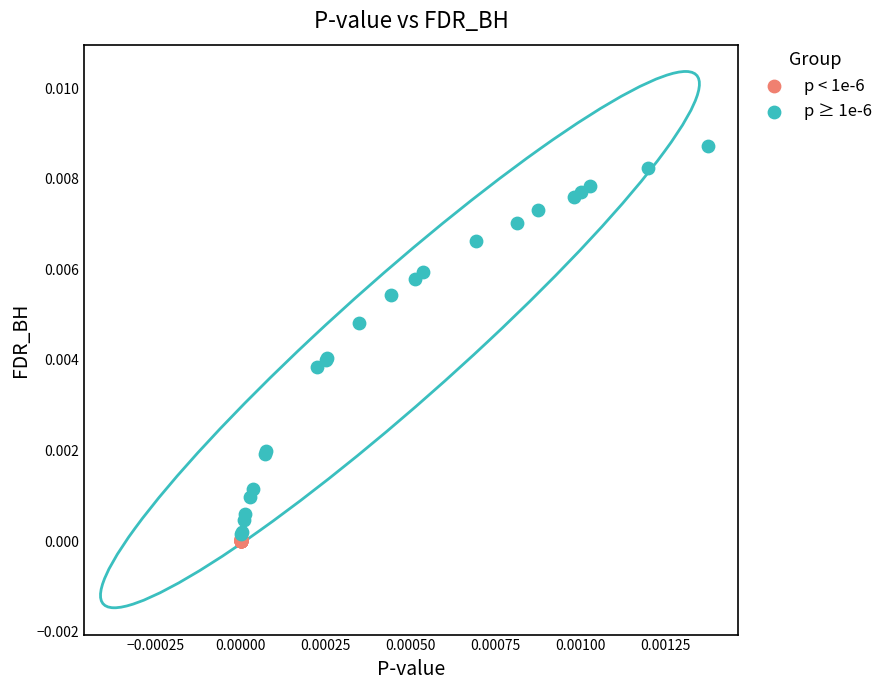

Which series contains the highest Y value?

p ≥ 1e-6